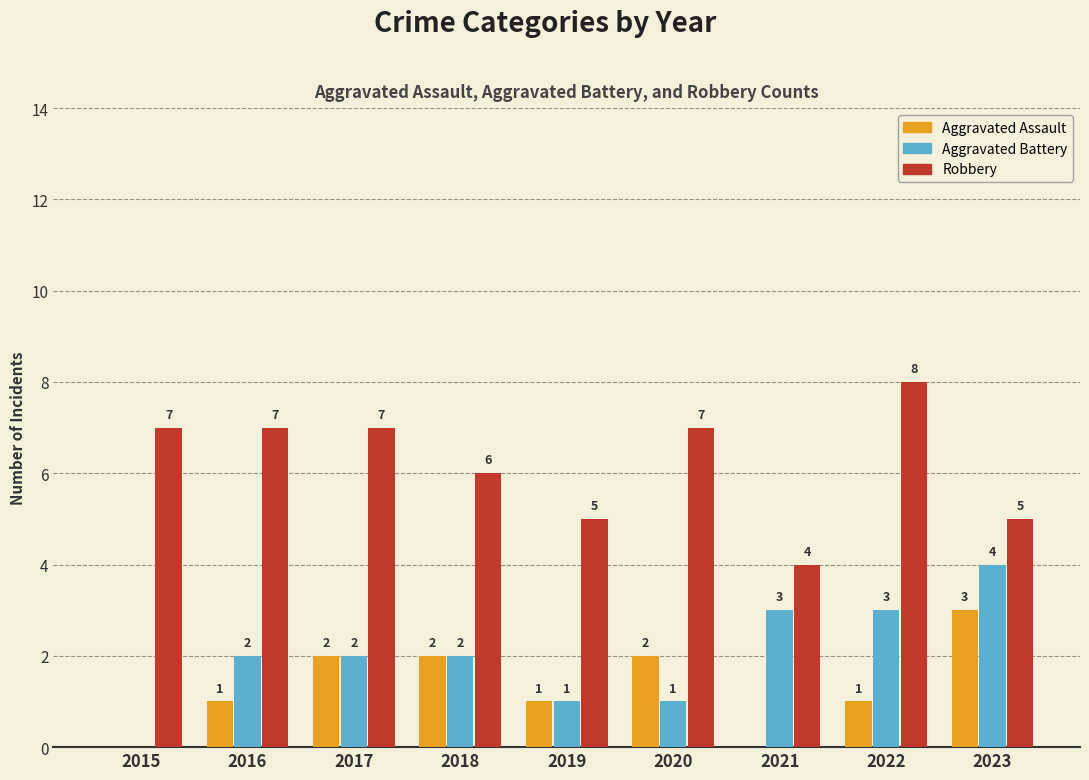

Is it true that Aggravated Assault equals 2 at 2018?

True